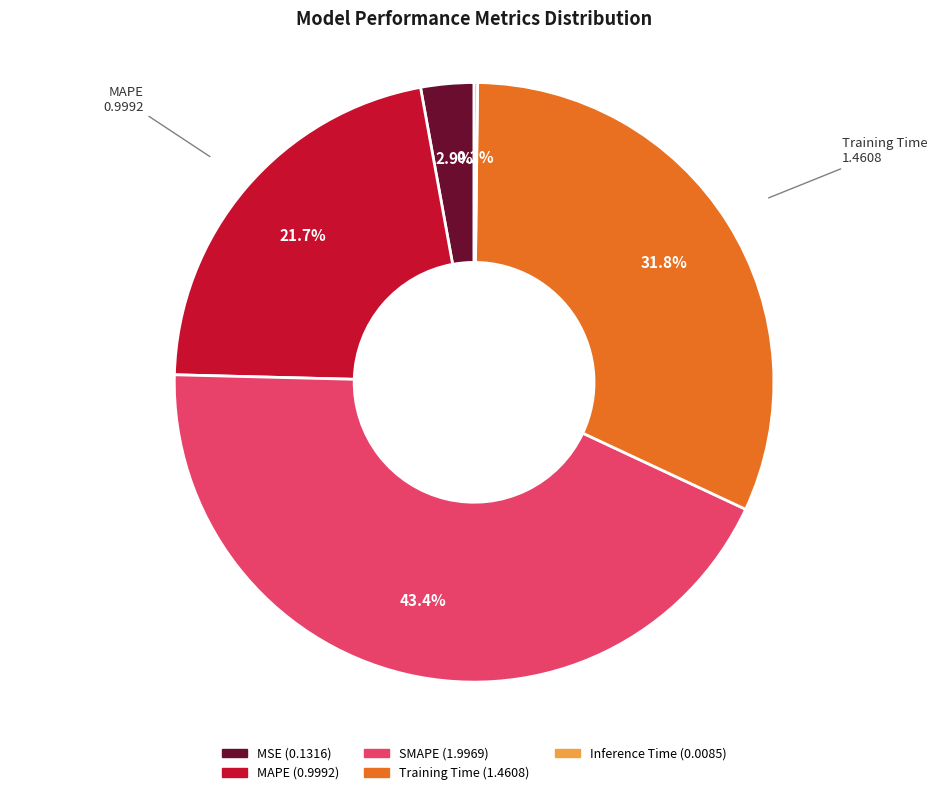

To the nearest percent, what portion does MSE represent?

3%